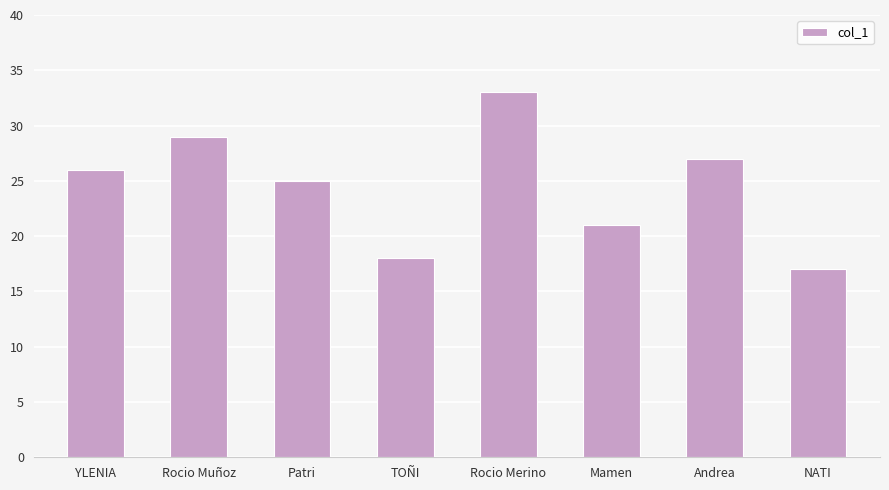

Reading right to left, extract all data points from this chart.

17	27	21	33	18	25	29	26